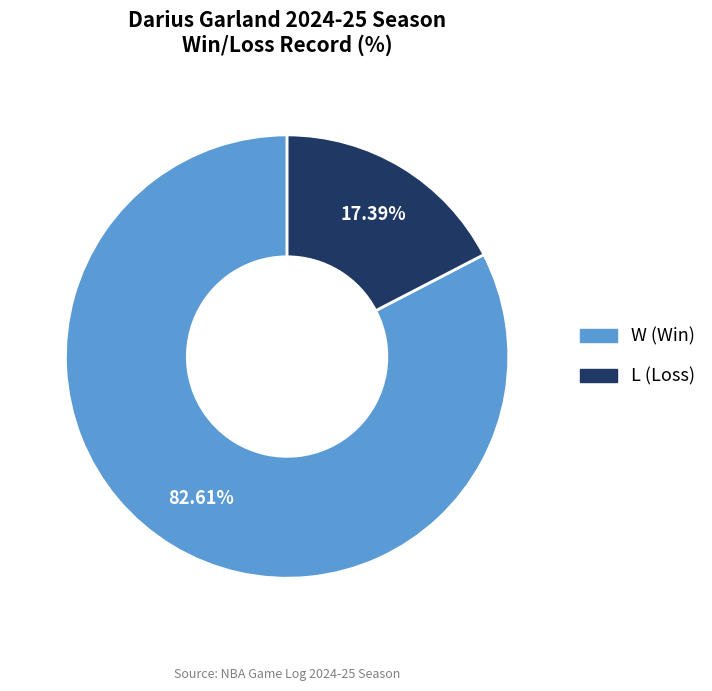

To the nearest percent, what is the average slice percentage?

50%